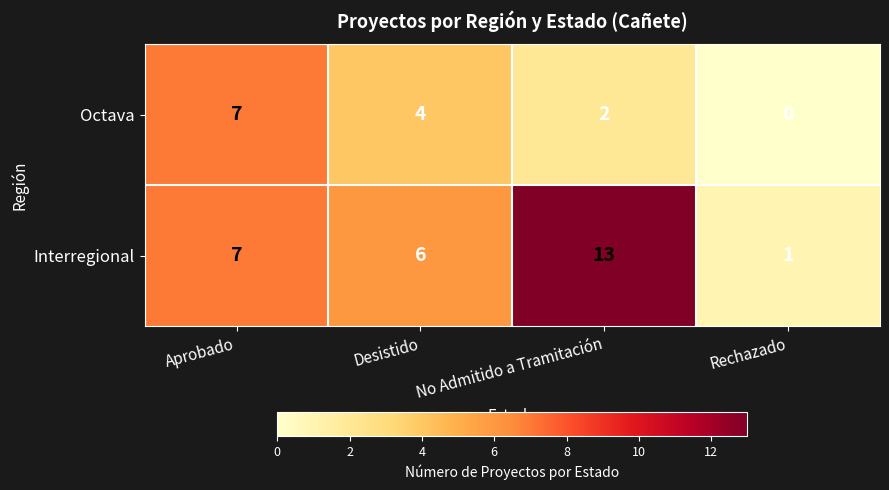

The value of Octava at No Admitido a Tramitación is 1. True or false?

False